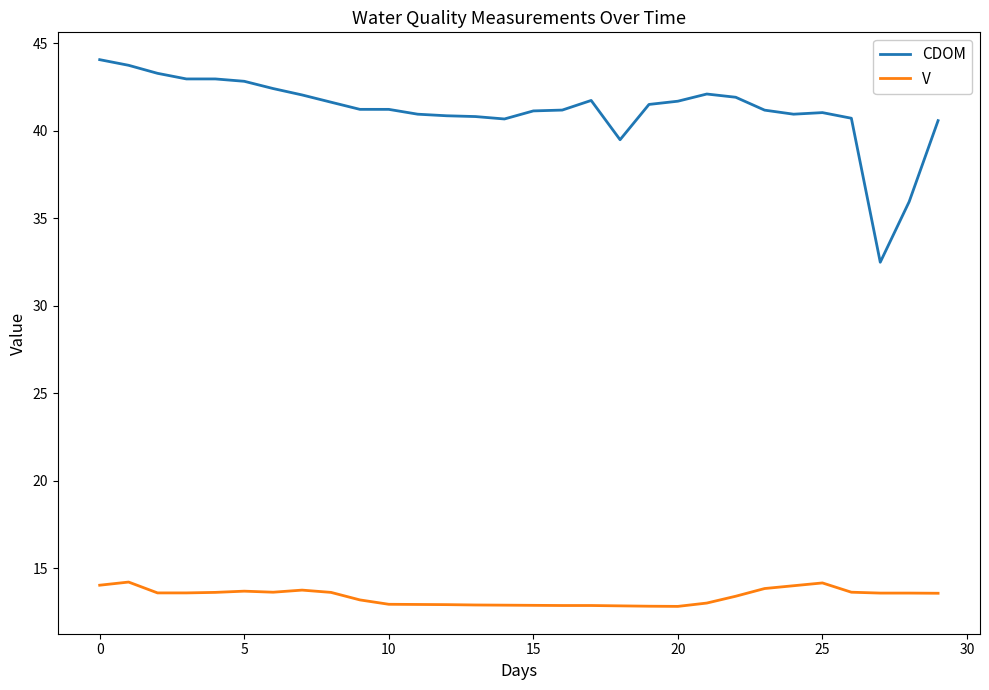

How many distinct data groups are displayed?

2